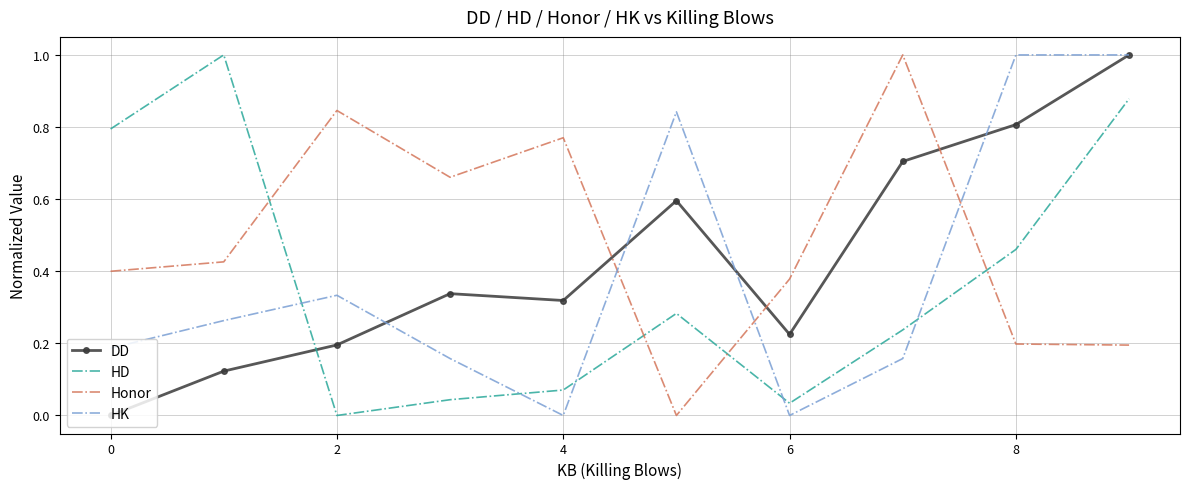

Which series ends up on top after the final intersection of HD and DD?

DD